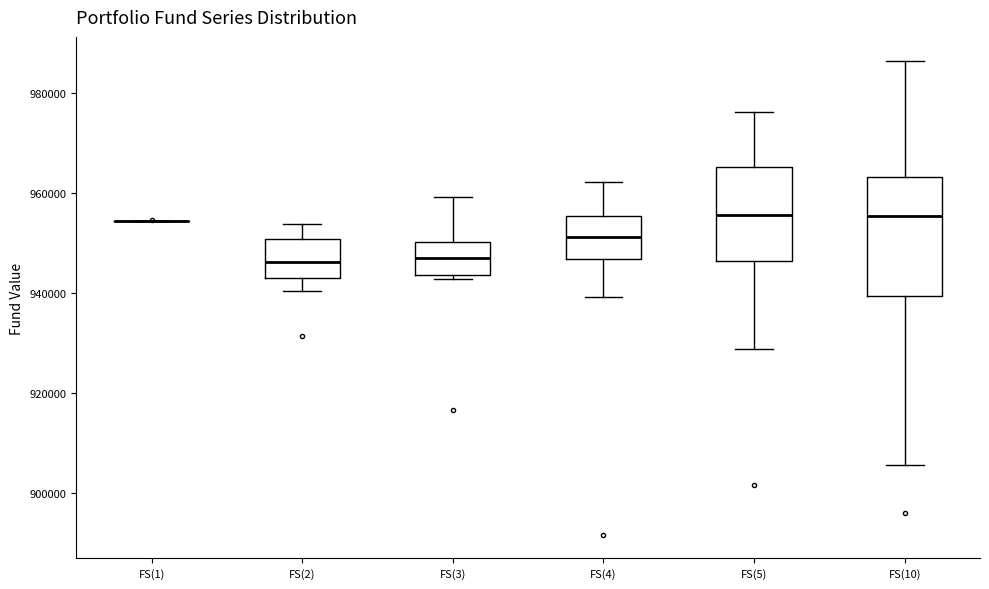

Where does the upper whisker of the box for FS(5) end on the y-axis? The values are not printed on the chart, so give them approximately, as read against the axis.

976000